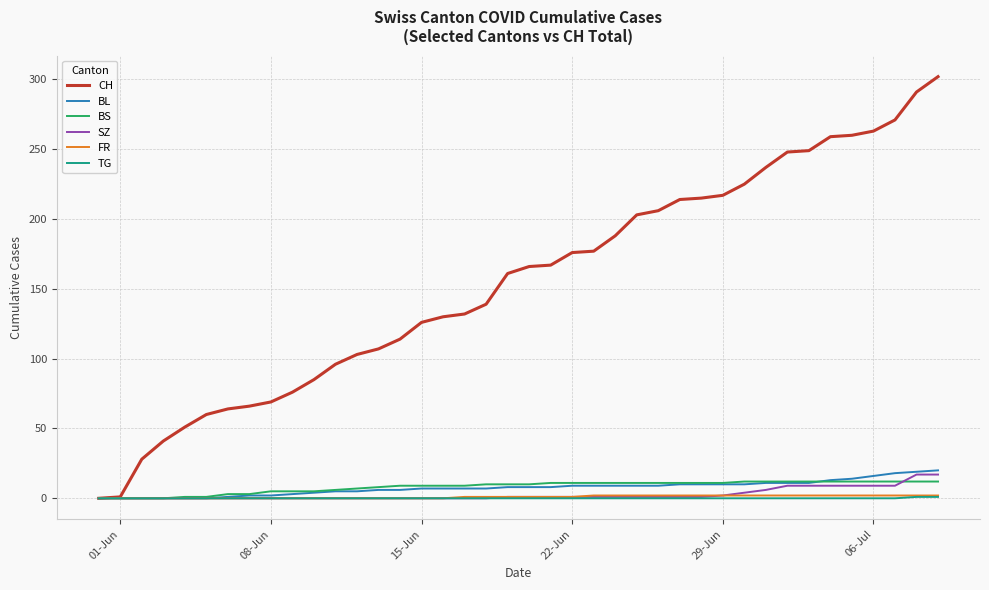

How many lines are shown in the chart?

6